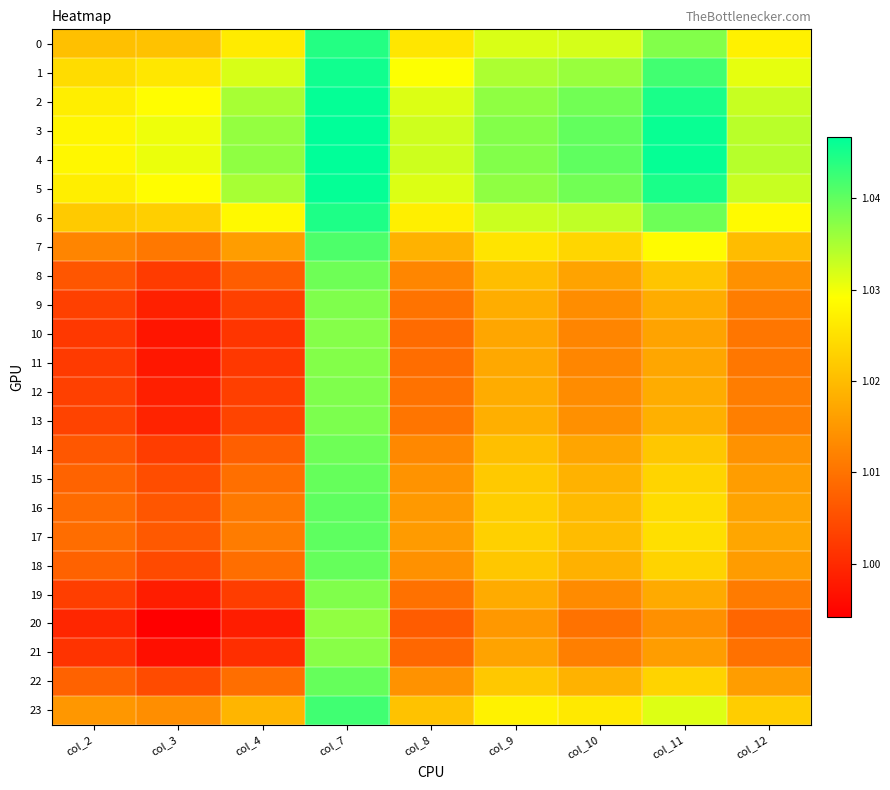

Reading left to right, transcribe all the data shown in this chart.

0: col_2=1.0	col_3=1.0	col_4=1.0	col_7=1.0	col_8=1.0	col_9=1.0	col_10=1.0	col_11=1.0	col_12=1.0
1: col_2=1.0	col_3=1.0	col_4=1.0	col_7=1.0	col_8=1.0	col_9=1.0	col_10=1.0	col_11=1.0	col_12=1.0
2: col_2=1.0	col_3=1.0	col_4=1.0	col_7=1.0	col_8=1.0	col_9=1.0	col_10=1.0	col_11=1.0	col_12=1.0
3: col_2=1.0	col_3=1.0	col_4=1.0	col_7=1.0	col_8=1.0	col_9=1.0	col_10=1.0	col_11=1.0	col_12=1.0
4: col_2=1.0	col_3=1.0	col_4=1.0	col_7=1.0	col_8=1.0	col_9=1.0	col_10=1.0	col_11=1.0	col_12=1.0
5: col_2=1.0	col_3=1.0	col_4=1.0	col_7=1.0	col_8=1.0	col_9=1.0	col_10=1.0	col_11=1.0	col_12=1.0
6: col_2=1.0	col_3=1.0	col_4=1.0	col_7=1.0	col_8=1.0	col_9=1.0	col_10=1.0	col_11=1.0	col_12=1.0
7: col_2=1.0	col_3=1.0	col_4=1.0	col_7=1.0	col_8=1.0	col_9=1.0	col_10=1.0	col_11=1.0	col_12=1.0
8: col_2=1.0	col_3=1.0	col_4=1.0	col_7=1.0	col_8=1.0	col_9=1.0	col_10=1.0	col_11=1.0	col_12=1.0
9: col_2=1.0	col_3=1.0	col_4=1.0	col_7=1.0	col_8=1.0	col_9=1.0	col_10=1.0	col_11=1.0	col_12=1.0
10: col_2=1.0	col_3=1.0	col_4=1.0	col_7=1.0	col_8=1.0	col_9=1.0	col_10=1.0	col_11=1.0	col_12=1.0
11: col_2=1.0	col_3=1.0	col_4=1.0	col_7=1.0	col_8=1.0	col_9=1.0	col_10=1.0	col_11=1.0	col_12=1.0
12: col_2=1.0	col_3=1.0	col_4=1.0	col_7=1.0	col_8=1.0	col_9=1.0	col_10=1.0	col_11=1.0	col_12=1.0
13: col_2=1.0	col_3=1.0	col_4=1.0	col_7=1.0	col_8=1.0	col_9=1.0	col_10=1.0	col_11=1.0	col_12=1.0
14: col_2=1.0	col_3=1.0	col_4=1.0	col_7=1.0	col_8=1.0	col_9=1.0	col_10=1.0	col_11=1.0	col_12=1.0
15: col_2=1.0	col_3=1.0	col_4=1.0	col_7=1.0	col_8=1.0	col_9=1.0	col_10=1.0	col_11=1.0	col_12=1.0
16: col_2=1.0	col_3=1.0	col_4=1.0	col_7=1.0	col_8=1.0	col_9=1.0	col_10=1.0	col_11=1.0	col_12=1.0
17: col_2=1.0	col_3=1.0	col_4=1.0	col_7=1.0	col_8=1.0	col_9=1.0	col_10=1.0	col_11=1.0	col_12=1.0
18: col_2=1.0	col_3=1.0	col_4=1.0	col_7=1.0	col_8=1.0	col_9=1.0	col_10=1.0	col_11=1.0	col_12=1.0
19: col_2=1.0	col_3=1.0	col_4=1.0	col_7=1.0	col_8=1.0	col_9=1.0	col_10=1.0	col_11=1.0	col_12=1.0
20: col_2=1.0	col_3=1.0	col_4=1.0	col_7=1.0	col_8=1.0	col_9=1.0	col_10=1.0	col_11=1.0	col_12=1.0
21: col_2=1.0	col_3=1.0	col_4=1.0	col_7=1.0	col_8=1.0	col_9=1.0	col_10=1.0	col_11=1.0	col_12=1.0
22: col_2=1.0	col_3=1.0	col_4=1.0	col_7=1.0	col_8=1.0	col_9=1.0	col_10=1.0	col_11=1.0	col_12=1.0
23: col_2=1.0	col_3=1.0	col_4=1.0	col_7=1.0	col_8=1.0	col_9=1.0	col_10=1.0	col_11=1.0	col_12=1.0